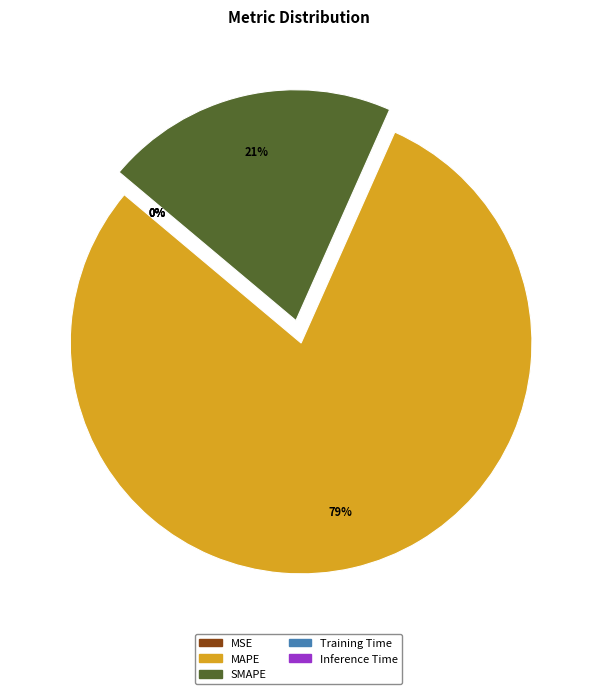

Which category has the biggest portion of the pie?

MAPE